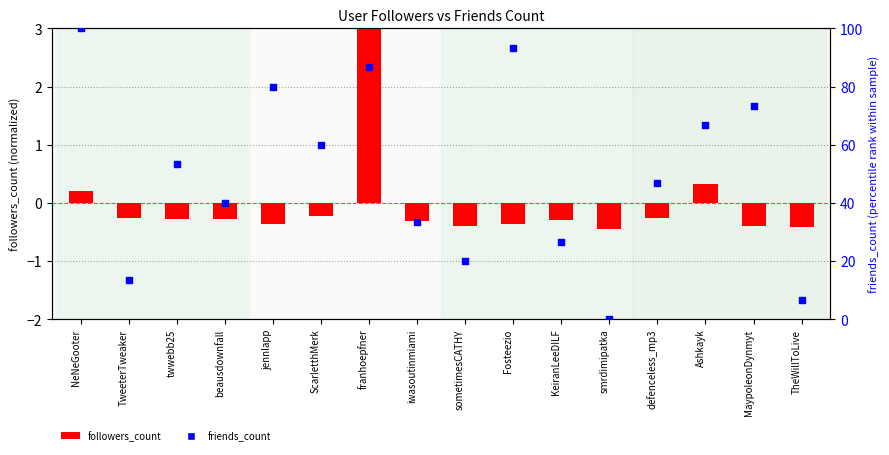

What is the total value across all series at KeiranLeeDILF?

26.4